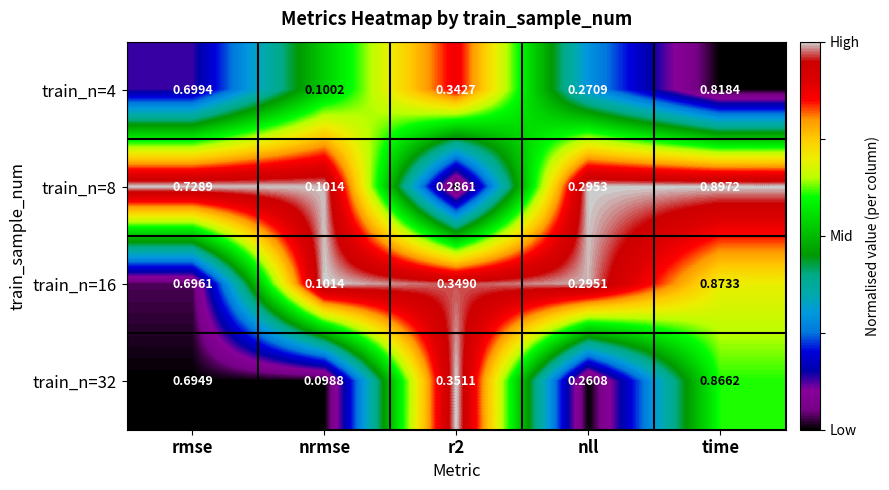

What is the total value across all series at r2?

1.3